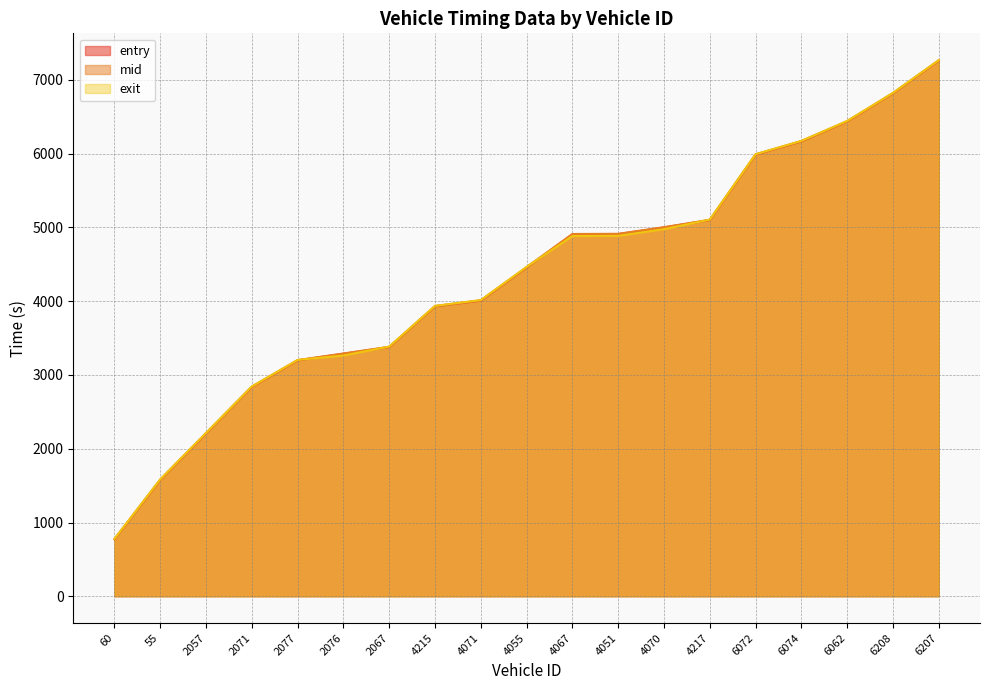

Reading right to left, what are all the values shown in this chart?

entry: 6207=7263.6	6208=6819.7	6062=6438.0	6074=6168.0	6072=5988.0	4217=5101.0	4070=5000.7	4051=4910.6	4067=4908.1	4055=4458.1	4071=4008.5	4215=3931.7	2067=3378.8	2076=3288.1	2077=3198.4	2071=2838.7	2057=2208.6	55=1578.2	60=772.4
mid: 6207=7266.3	6208=6822.5	6062=6441.6	6074=6171.4	6072=5991.4	4217=5104.2	4070=5004.1	4051=4914.1	4067=4911.6	4055=4462.0	4071=4012.4	4215=3934.6	2067=3382.5	2076=3291.4	2077=3202.0	2071=2842.2	2057=2212.2	55=1582.0	60=775.6
exit: 6207=7268.8	6208=6825.3	6062=6444.2	6074=6174.1	6072=5993.9	4217=5107.4	4070=4977.0	4051=4887.0	4067=4884.3	4055=4465.9	4071=4016.0	4215=3937.5	2067=3385.3	2076=3264.1	2077=3204.7	2071=2844.9	2057=2215.1	55=1585.4	60=778.5